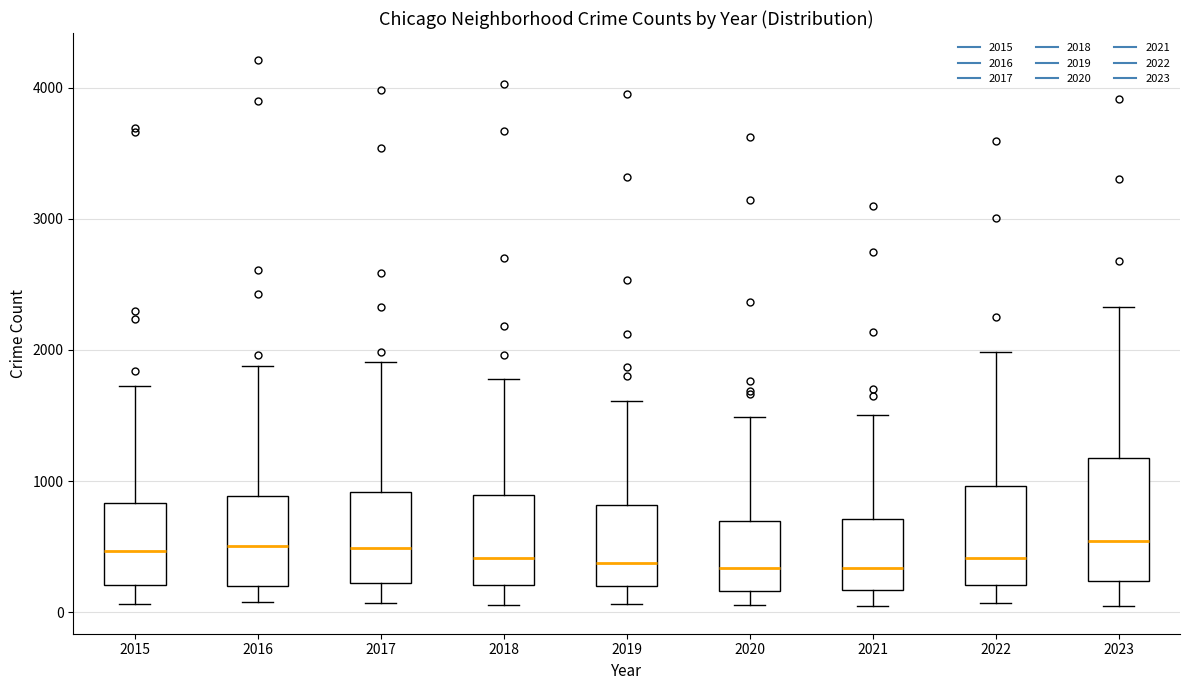

Comparing the boxes themselves (not the whiskers), which one is the tallest?

2023